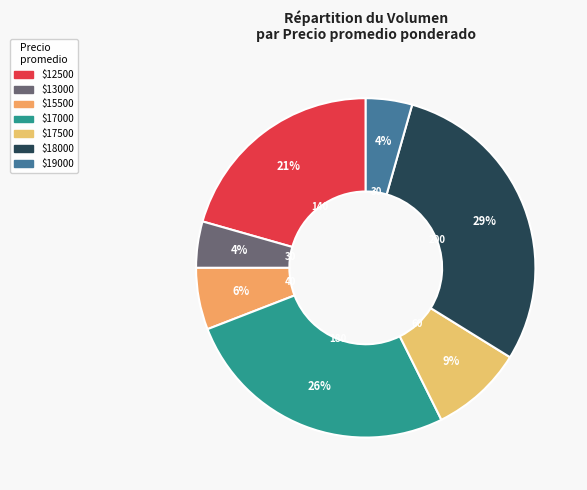

Is there a majority slice in this chart?

No